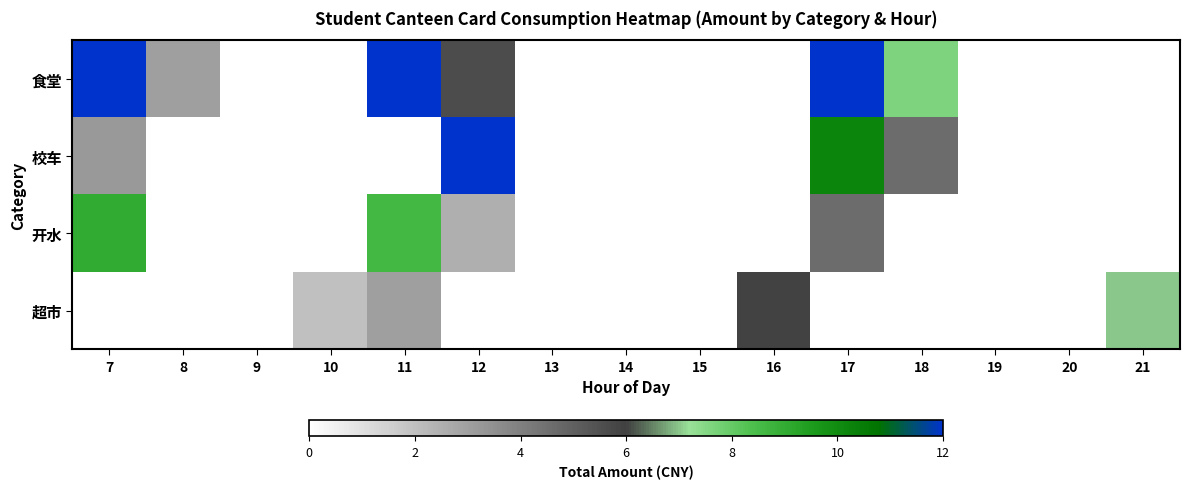

How many positive values does the 食堂 series have?

6